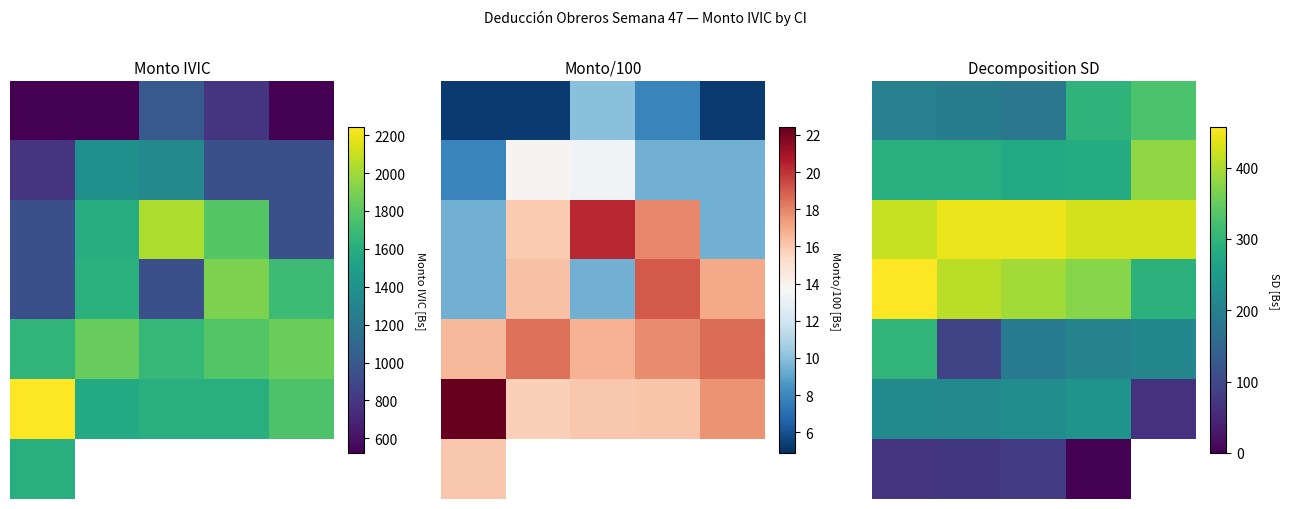

List the series in order of their peak value, lowest first.

6, 5, 4, 0, 1, 2, 3